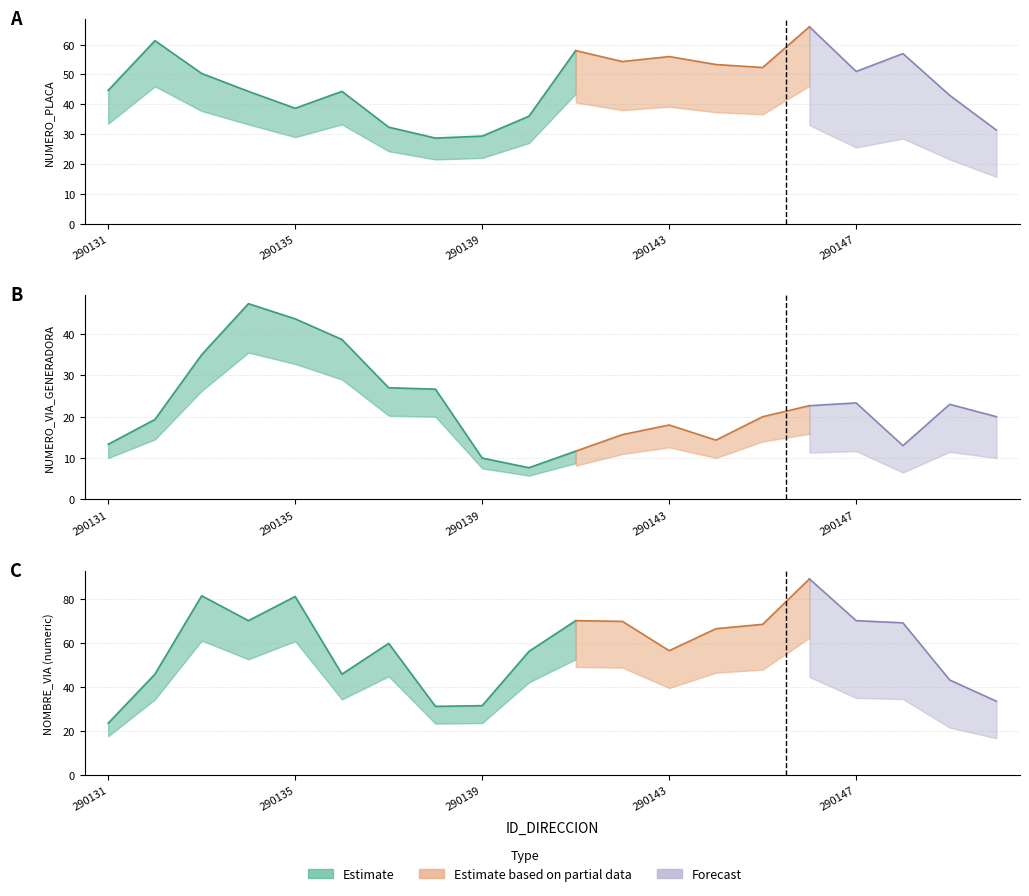

Does the chart have visible grid lines?

Yes